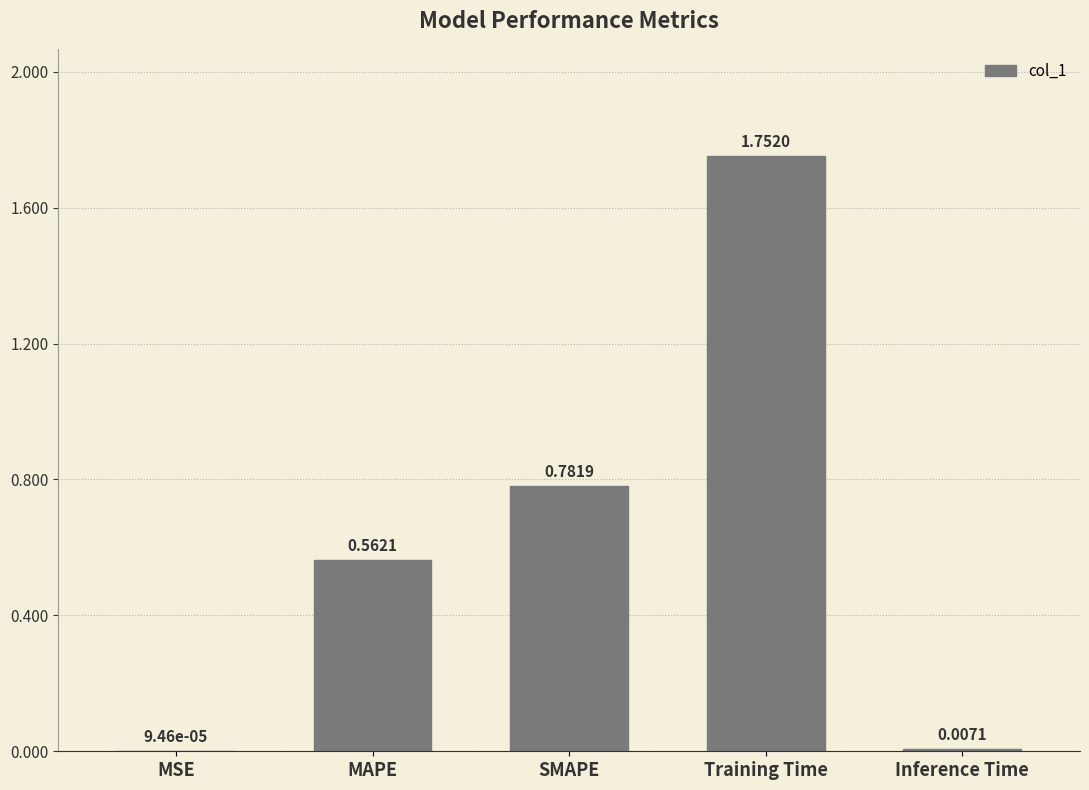

How many distinct data groups are displayed?

1